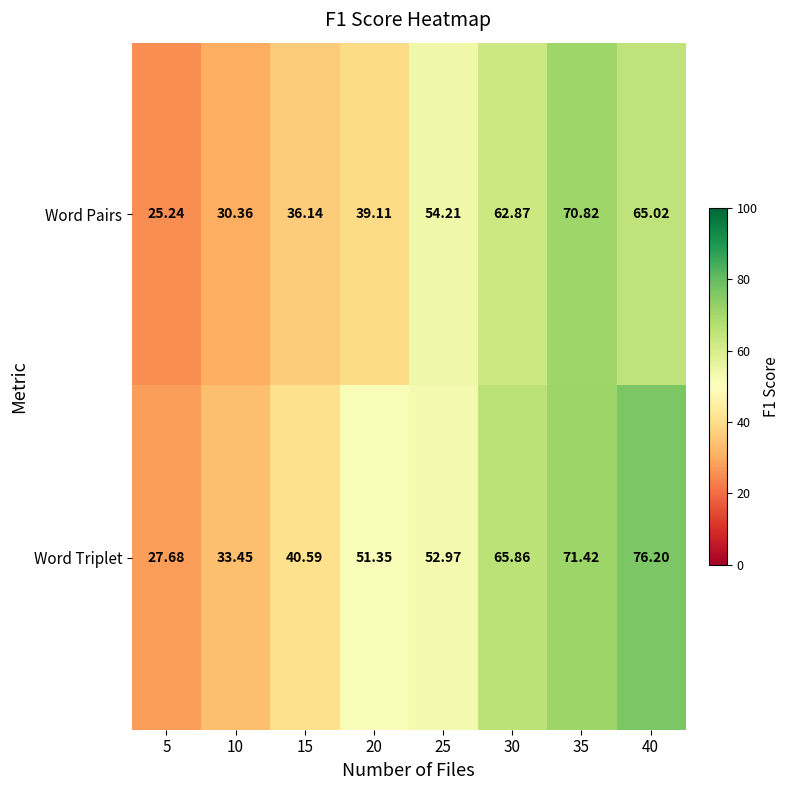

Between 15 and 25, which series saw the biggest shift?

Word Pairs